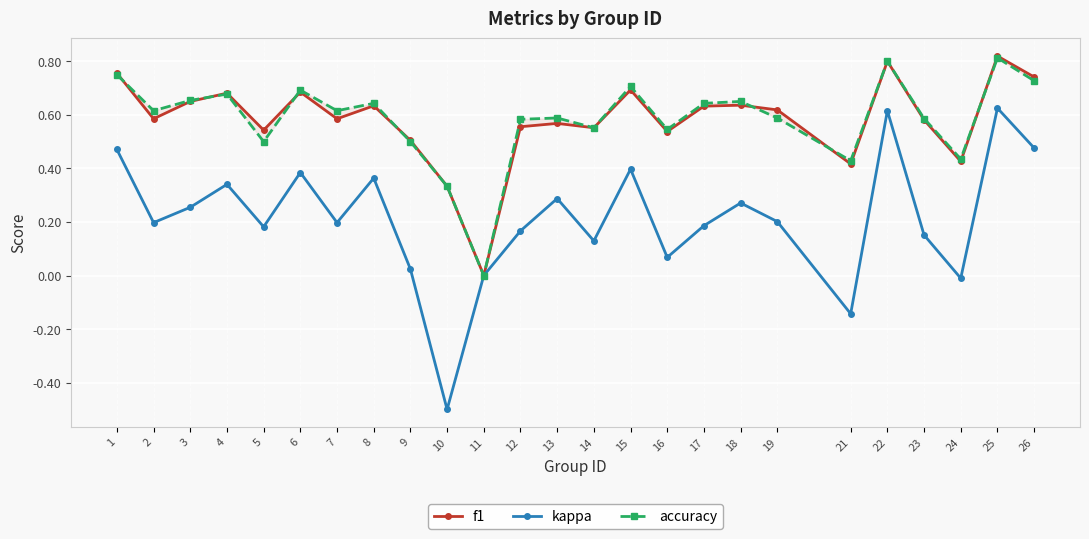

Reading left to right, transcribe all the data shown in this chart.

f1: 1=0.8	2=0.6	3=0.6	4=0.7	5=0.5	6=0.7	7=0.6	8=0.6	9=0.5	10=0.3	11=0.0	12=0.6	13=0.6	14=0.6	15=0.7	16=0.5	17=0.6	18=0.6	19=0.6	21=0.4	22=0.8	23=0.6	24=0.4	25=0.8	26=0.7
kappa: 1=0.5	2=0.2	3=0.3	4=0.3	5=0.2	6=0.4	7=0.2	8=0.4	9=0.0	10=-0.5	11=0.0	12=0.2	13=0.3	14=0.1	15=0.4	16=0.1	17=0.2	18=0.3	19=0.2	21=-0.1	22=0.6	23=0.2	24=-0.0	25=0.6	26=0.5
accuracy: 1=0.8	2=0.6	3=0.7	4=0.7	5=0.5	6=0.7	7=0.6	8=0.6	9=0.5	10=0.3	11=0.0	12=0.6	13=0.6	14=0.6	15=0.7	16=0.5	17=0.6	18=0.7	19=0.6	21=0.4	22=0.8	23=0.6	24=0.4	25=0.8	26=0.7